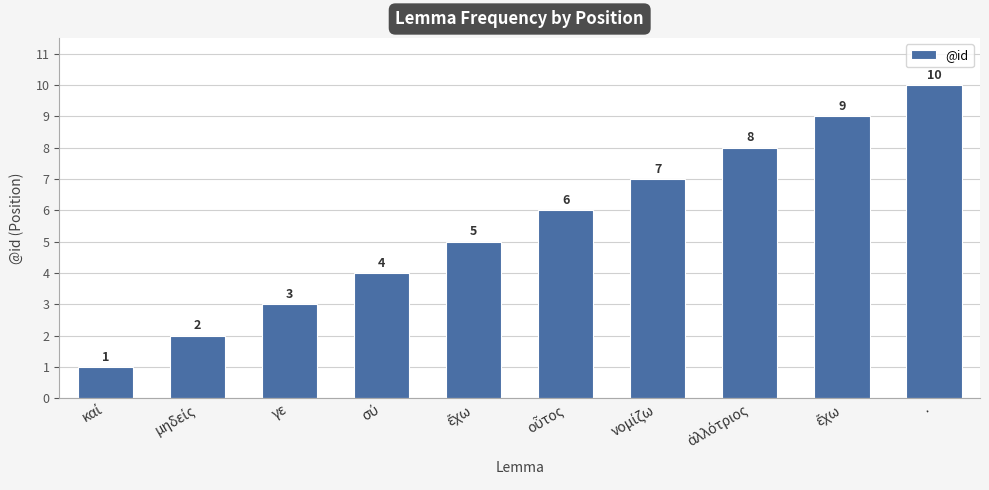

Count the values in the range 3 to 8.

6